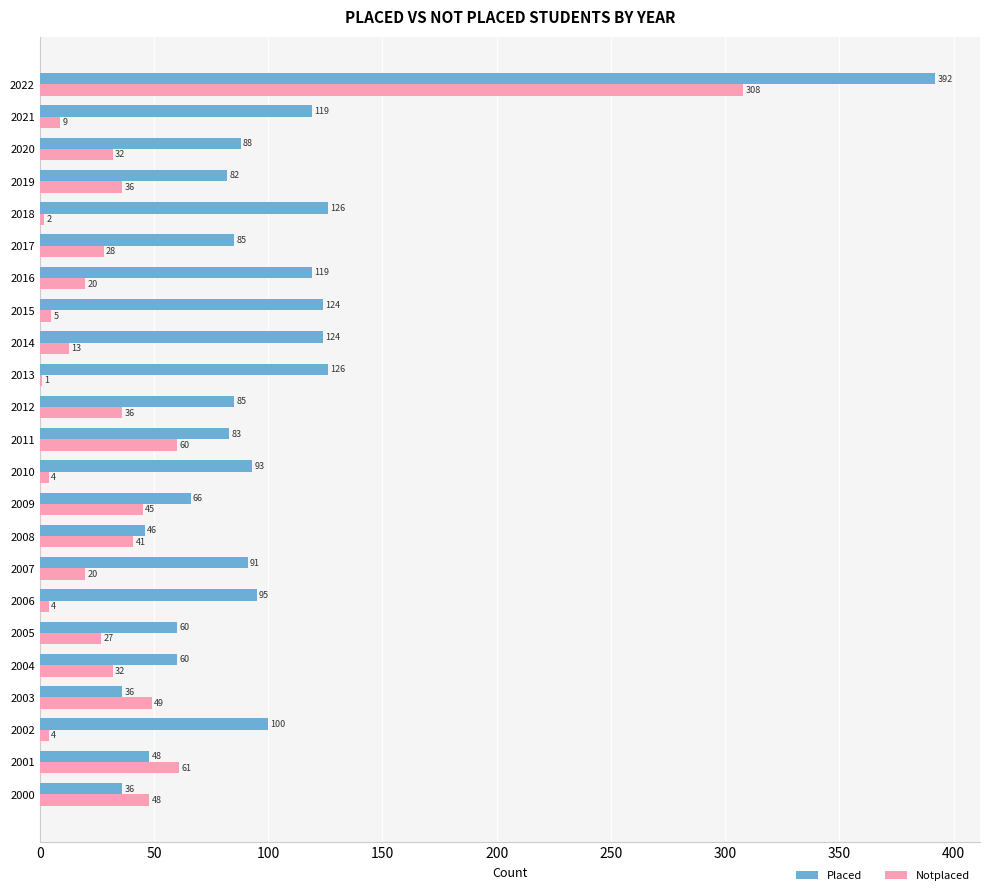

True or false: Placed has a value of 48 at 2001.

True